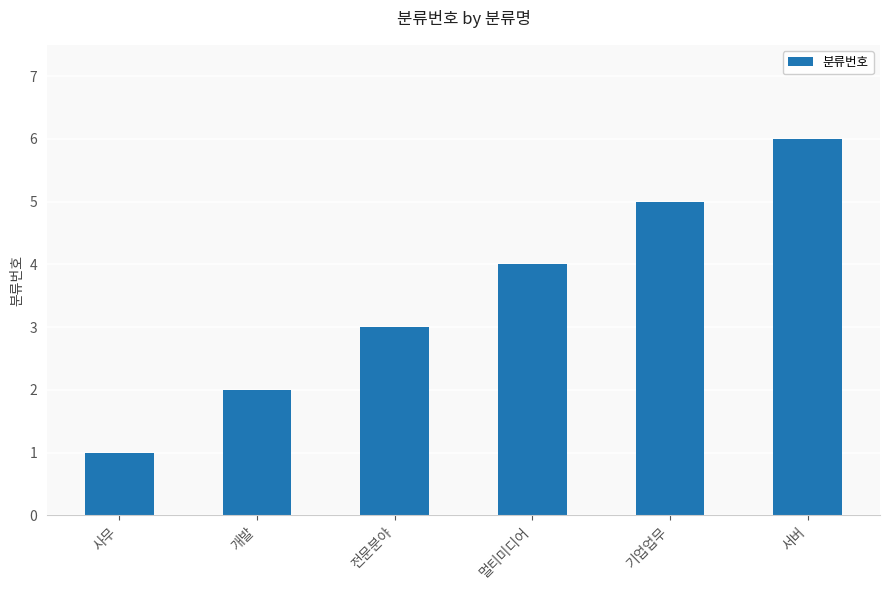

List the labels in order of value, smallest first.

사무, 개발, 전문분야, 멀티미디어, 기업업무, 서버